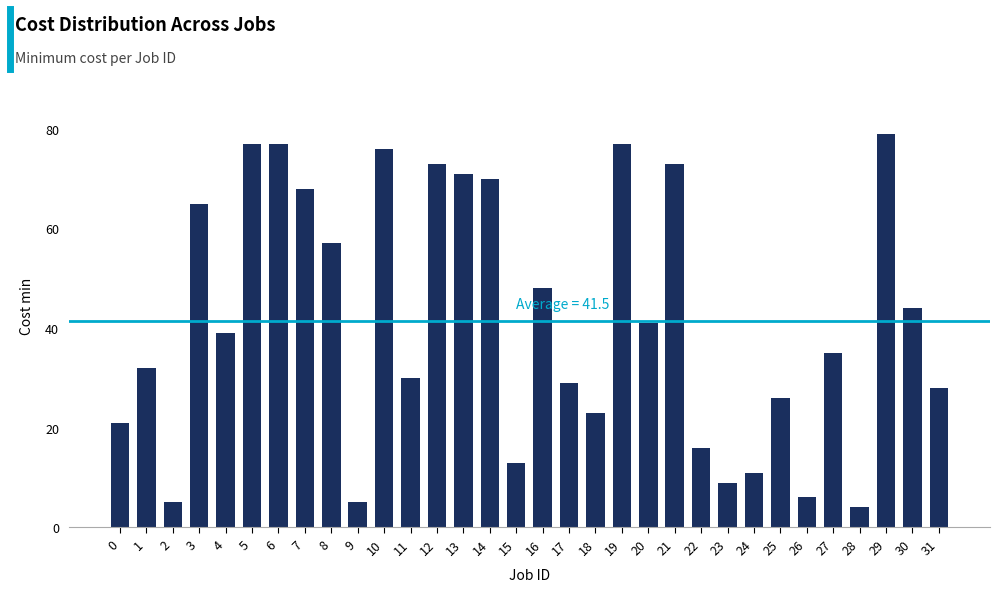

What is the value of the 31st bar from the left?

44